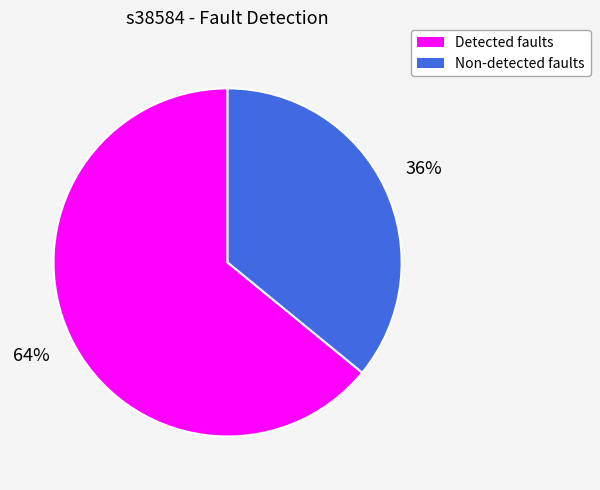

To the nearest percent, what is the difference between the largest and smallest slice percentages?

28%